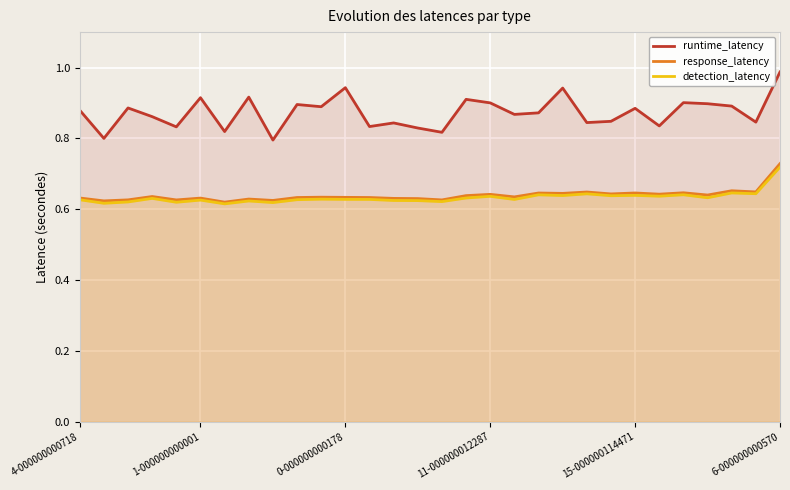

At which category is the sum across all series the highest?

6-000000000570